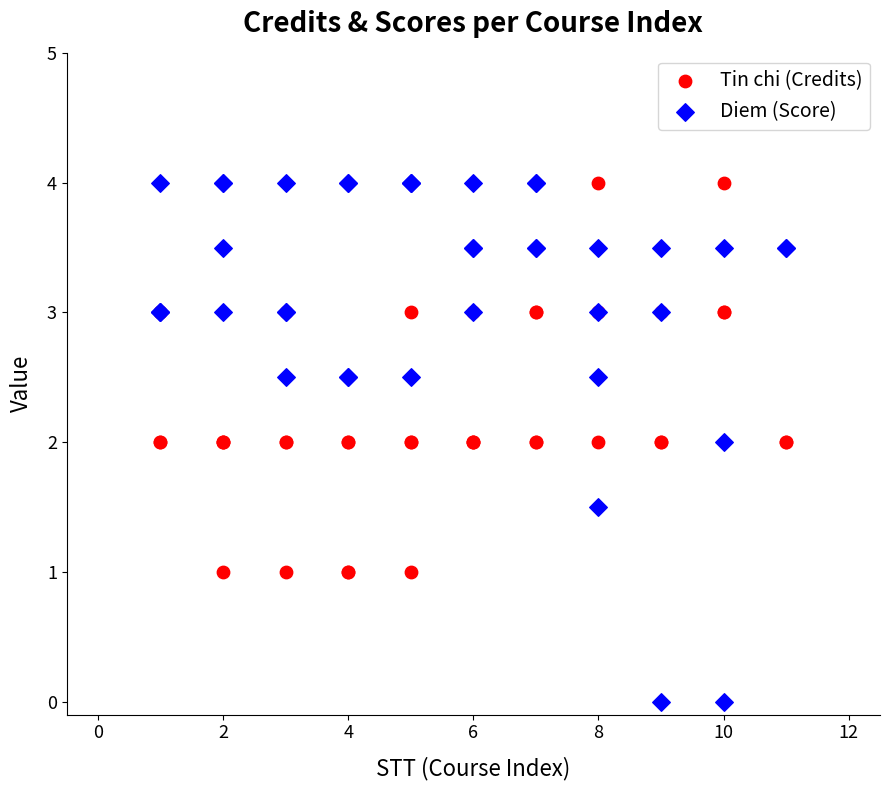

Which series has the widest spread of Y values?

Diem (Score)